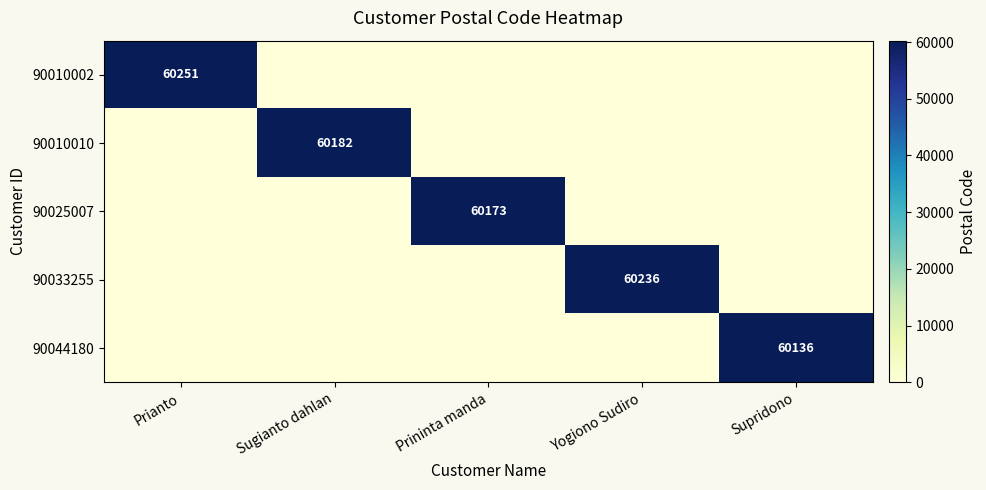

Is the value of 90010010 at Sugianto dahlan greater than the value of 90044180 at Yogiono Sudiro?

Yes